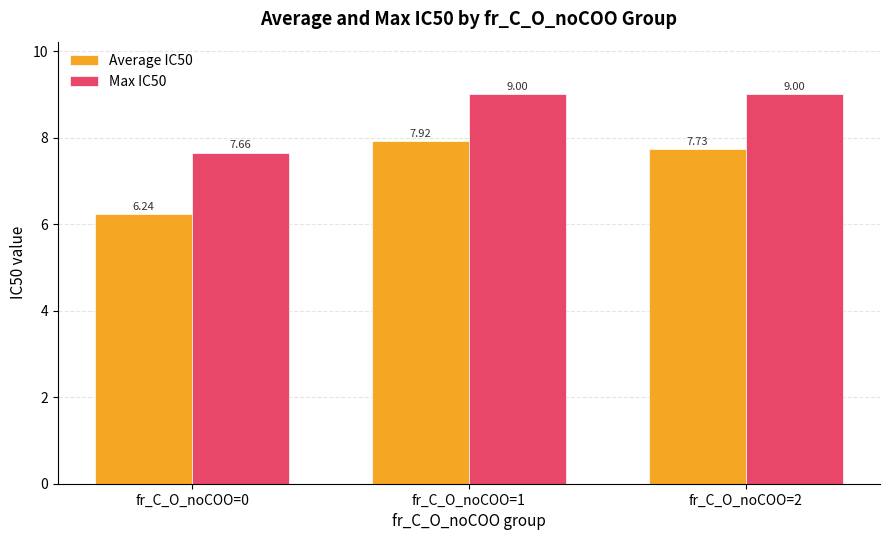

What is the average value of the Max IC50 series?

8.6